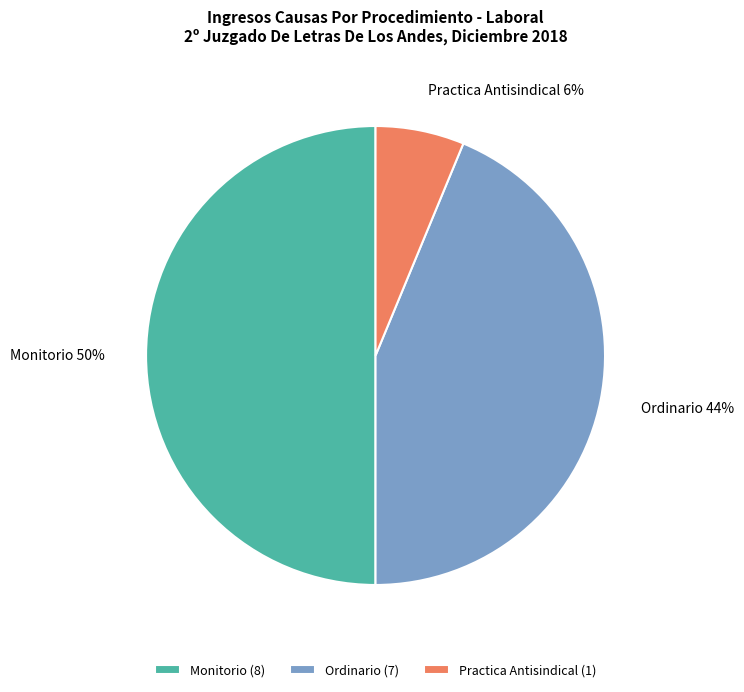

How many segments does this pie chart have?

3